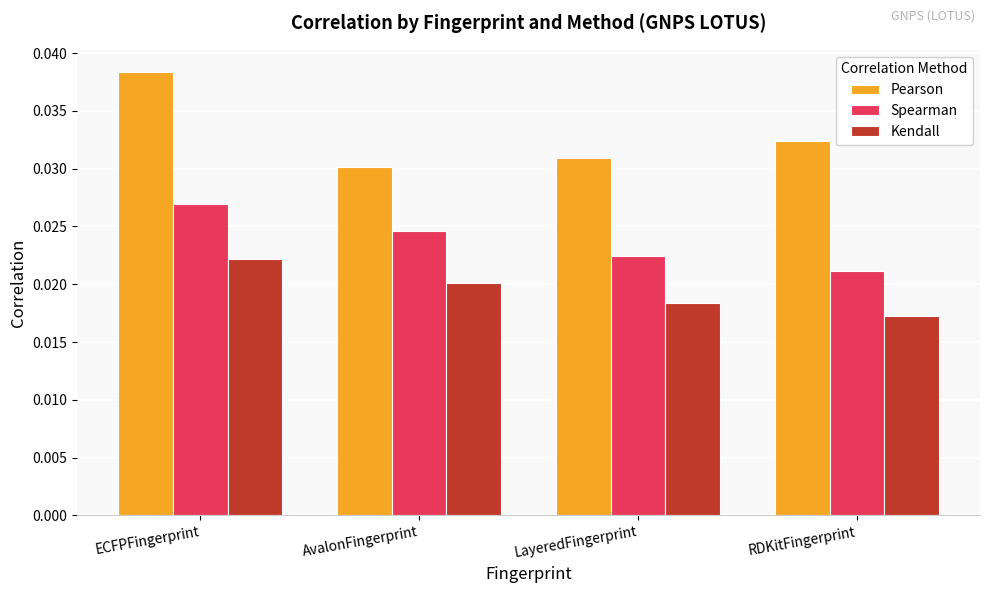

Is the value of Spearman at RDKitFingerprint greater than the value of Kendall at AvalonFingerprint?

Yes